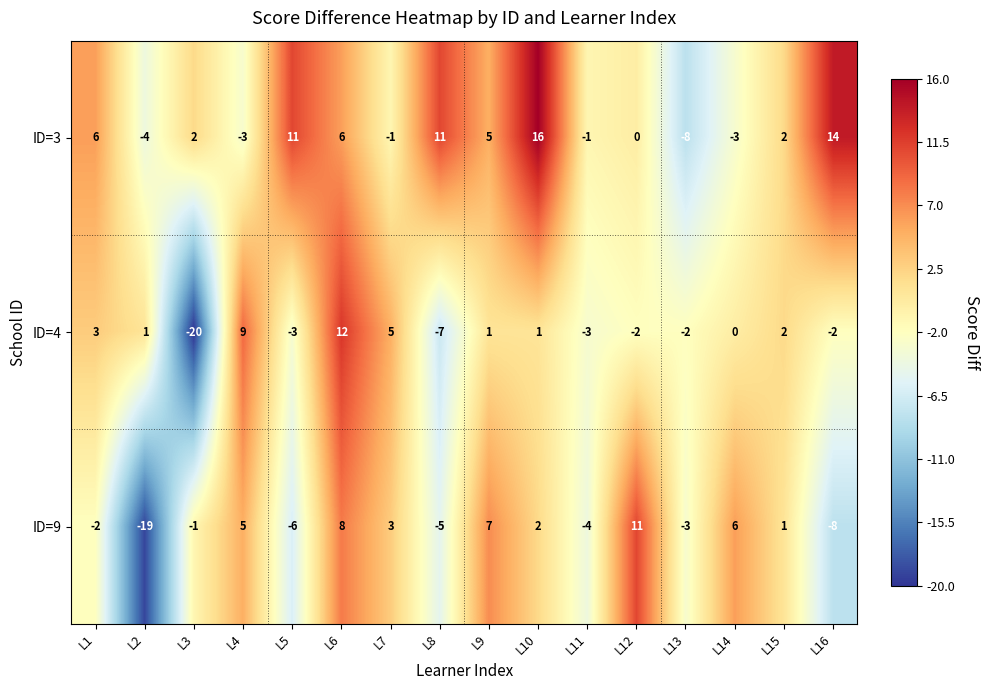

How many negative values does the ID=9 series have?

8